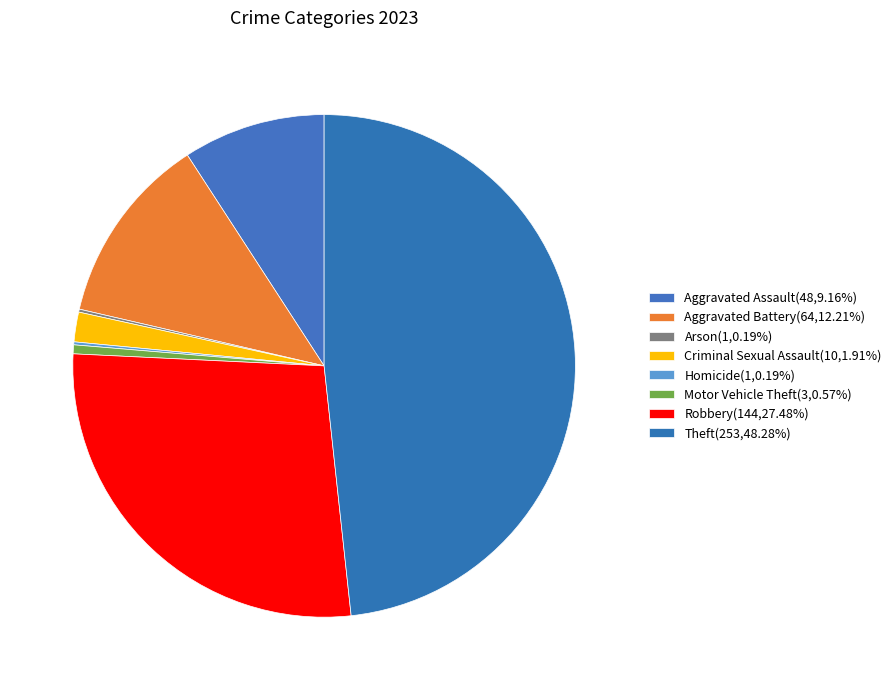

To the nearest percent, what is the average slice percentage?

12%